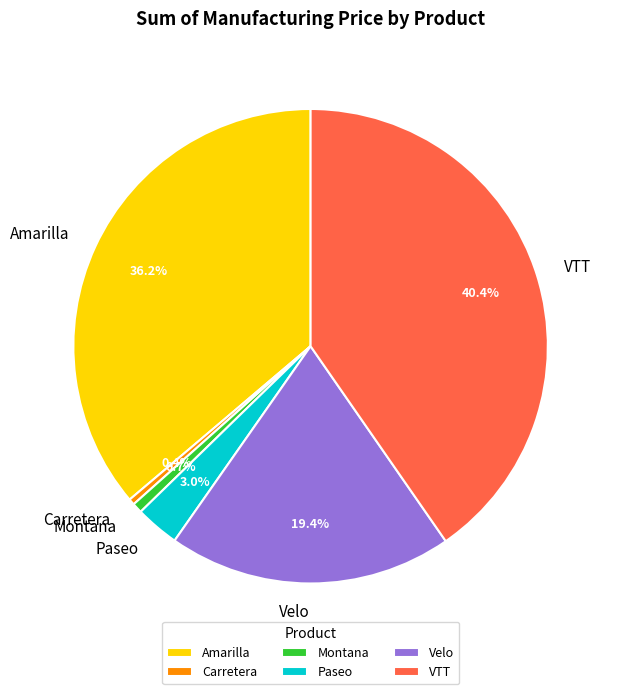

Count the number of slices in the pie.

6